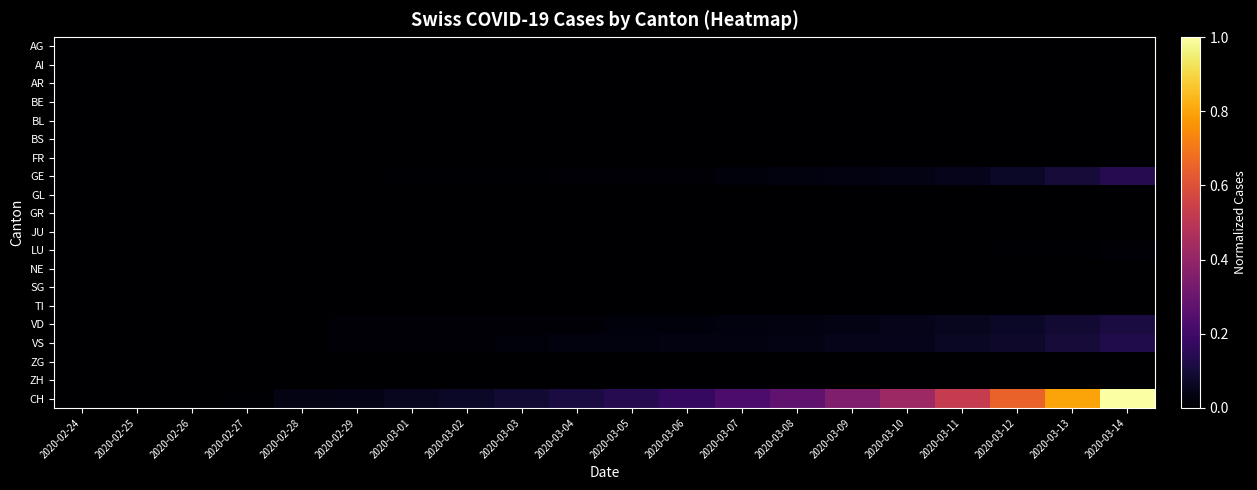

Reading left to right, list all the values displayed in this chart.

AG: 2020-02-24=0.0	2020-02-25=0.0	2020-02-26=0.0	2020-02-27=0.0	2020-02-28=0.0	2020-02-29=0.0	2020-03-01=0.0	2020-03-02=0.0	2020-03-03=0.0	2020-03-04=0.0	2020-03-05=0.0	2020-03-06=0.0	2020-03-07=0.0	2020-03-08=0.0	2020-03-09=0.0	2020-03-10=0.0	2020-03-11=0.0	2020-03-12=0.0	2020-03-13=0.0	2020-03-14=0.0
AI: 2020-02-24=0.0	2020-02-25=0.0	2020-02-26=0.0	2020-02-27=0.0	2020-02-28=0.0	2020-02-29=0.0	2020-03-01=0.0	2020-03-02=0.0	2020-03-03=0.0	2020-03-04=0.0	2020-03-05=0.0	2020-03-06=0.0	2020-03-07=0.0	2020-03-08=0.0	2020-03-09=0.0	2020-03-10=0.0	2020-03-11=0.0	2020-03-12=0.0	2020-03-13=0.0	2020-03-14=0.0
AR: 2020-02-24=0.0	2020-02-25=0.0	2020-02-26=0.0	2020-02-27=0.0	2020-02-28=0.0	2020-02-29=0.0	2020-03-01=0.0	2020-03-02=0.0	2020-03-03=0.0	2020-03-04=0.0	2020-03-05=0.0	2020-03-06=0.0	2020-03-07=0.0	2020-03-08=0.0	2020-03-09=0.0	2020-03-10=0.0	2020-03-11=0.0	2020-03-12=0.0	2020-03-13=0.0	2020-03-14=0.0
BE: 2020-02-24=0.0	2020-02-25=0.0	2020-02-26=0.0	2020-02-27=0.0	2020-02-28=0.0	2020-02-29=0.0	2020-03-01=0.0	2020-03-02=0.0	2020-03-03=0.0	2020-03-04=0.0	2020-03-05=0.0	2020-03-06=0.0	2020-03-07=0.0	2020-03-08=0.0	2020-03-09=0.0	2020-03-10=0.0	2020-03-11=0.0	2020-03-12=0.0	2020-03-13=0.0	2020-03-14=0.0
BL: 2020-02-24=0.0	2020-02-25=0.0	2020-02-26=0.0	2020-02-27=0.0	2020-02-28=0.0	2020-02-29=0.0	2020-03-01=0.0	2020-03-02=0.0	2020-03-03=0.0	2020-03-04=0.0	2020-03-05=0.0	2020-03-06=0.0	2020-03-07=0.0	2020-03-08=0.0	2020-03-09=0.0	2020-03-10=0.0	2020-03-11=0.0	2020-03-12=0.0	2020-03-13=0.0	2020-03-14=0.0
BS: 2020-02-24=0.0	2020-02-25=0.0	2020-02-26=0.0	2020-02-27=0.0	2020-02-28=0.0	2020-02-29=0.0	2020-03-01=0.0	2020-03-02=0.0	2020-03-03=0.0	2020-03-04=0.0	2020-03-05=0.0	2020-03-06=0.0	2020-03-07=0.0	2020-03-08=0.0	2020-03-09=0.0	2020-03-10=0.0	2020-03-11=0.0	2020-03-12=0.0	2020-03-13=0.0	2020-03-14=0.0
FR: 2020-02-24=0.0	2020-02-25=0.0	2020-02-26=0.0	2020-02-27=0.0	2020-02-28=0.0	2020-02-29=0.0	2020-03-01=0.0	2020-03-02=0.0	2020-03-03=0.0	2020-03-04=0.0	2020-03-05=0.0	2020-03-06=0.0	2020-03-07=0.0	2020-03-08=0.0	2020-03-09=0.0	2020-03-10=0.0	2020-03-11=0.0	2020-03-12=0.0	2020-03-13=0.0	2020-03-14=0.0
GE: 2020-02-24=0.0	2020-02-25=0.0	2020-02-26=0.0	2020-02-27=0.0	2020-02-28=0.0	2020-02-29=0.0	2020-03-01=0.0	2020-03-02=0.0	2020-03-03=0.0	2020-03-04=0.0	2020-03-05=0.0	2020-03-06=0.0	2020-03-07=0.0	2020-03-08=0.0	2020-03-09=0.0	2020-03-10=0.0	2020-03-11=0.1	2020-03-12=0.1	2020-03-13=0.1	2020-03-14=0.1
GL: 2020-02-24=0.0	2020-02-25=0.0	2020-02-26=0.0	2020-02-27=0.0	2020-02-28=0.0	2020-02-29=0.0	2020-03-01=0.0	2020-03-02=0.0	2020-03-03=0.0	2020-03-04=0.0	2020-03-05=0.0	2020-03-06=0.0	2020-03-07=0.0	2020-03-08=0.0	2020-03-09=0.0	2020-03-10=0.0	2020-03-11=0.0	2020-03-12=0.0	2020-03-13=0.0	2020-03-14=0.0
GR: 2020-02-24=0.0	2020-02-25=0.0	2020-02-26=0.0	2020-02-27=0.0	2020-02-28=0.0	2020-02-29=0.0	2020-03-01=0.0	2020-03-02=0.0	2020-03-03=0.0	2020-03-04=0.0	2020-03-05=0.0	2020-03-06=0.0	2020-03-07=0.0	2020-03-08=0.0	2020-03-09=0.0	2020-03-10=0.0	2020-03-11=0.0	2020-03-12=0.0	2020-03-13=0.0	2020-03-14=0.0
JU: 2020-02-24=0.0	2020-02-25=0.0	2020-02-26=0.0	2020-02-27=0.0	2020-02-28=0.0	2020-02-29=0.0	2020-03-01=0.0	2020-03-02=0.0	2020-03-03=0.0	2020-03-04=0.0	2020-03-05=0.0	2020-03-06=0.0	2020-03-07=0.0	2020-03-08=0.0	2020-03-09=0.0	2020-03-10=0.0	2020-03-11=0.0	2020-03-12=0.0	2020-03-13=0.0	2020-03-14=0.0
LU: 2020-02-24=0.0	2020-02-25=0.0	2020-02-26=0.0	2020-02-27=0.0	2020-02-28=0.0	2020-02-29=0.0	2020-03-01=0.0	2020-03-02=0.0	2020-03-03=0.0	2020-03-04=0.0	2020-03-05=0.0	2020-03-06=0.0	2020-03-07=0.0	2020-03-08=0.0	2020-03-09=0.0	2020-03-10=0.0	2020-03-11=0.0	2020-03-12=0.0	2020-03-13=0.0	2020-03-14=0.0
NE: 2020-02-24=0.0	2020-02-25=0.0	2020-02-26=0.0	2020-02-27=0.0	2020-02-28=0.0	2020-02-29=0.0	2020-03-01=0.0	2020-03-02=0.0	2020-03-03=0.0	2020-03-04=0.0	2020-03-05=0.0	2020-03-06=0.0	2020-03-07=0.0	2020-03-08=0.0	2020-03-09=0.0	2020-03-10=0.0	2020-03-11=0.0	2020-03-12=0.0	2020-03-13=0.0	2020-03-14=0.0
SG: 2020-02-24=0.0	2020-02-25=0.0	2020-02-26=0.0	2020-02-27=0.0	2020-02-28=0.0	2020-02-29=0.0	2020-03-01=0.0	2020-03-02=0.0	2020-03-03=0.0	2020-03-04=0.0	2020-03-05=0.0	2020-03-06=0.0	2020-03-07=0.0	2020-03-08=0.0	2020-03-09=0.0	2020-03-10=0.0	2020-03-11=0.0	2020-03-12=0.0	2020-03-13=0.0	2020-03-14=0.0
TI: 2020-02-24=0.0	2020-02-25=0.0	2020-02-26=0.0	2020-02-27=0.0	2020-02-28=0.0	2020-02-29=0.0	2020-03-01=0.0	2020-03-02=0.0	2020-03-03=0.0	2020-03-04=0.0	2020-03-05=0.0	2020-03-06=0.0	2020-03-07=0.0	2020-03-08=0.0	2020-03-09=0.0	2020-03-10=0.0	2020-03-11=0.0	2020-03-12=0.0	2020-03-13=0.0	2020-03-14=0.0
VD: 2020-02-24=0.0	2020-02-25=0.0	2020-02-26=0.0	2020-02-27=0.0	2020-02-28=0.0	2020-02-29=0.0	2020-03-01=0.0	2020-03-02=0.0	2020-03-03=0.0	2020-03-04=0.0	2020-03-05=0.0	2020-03-06=0.0	2020-03-07=0.0	2020-03-08=0.0	2020-03-09=0.0	2020-03-10=0.0	2020-03-11=0.1	2020-03-12=0.1	2020-03-13=0.1	2020-03-14=0.1
VS: 2020-02-24=0.0	2020-02-25=0.0	2020-02-26=0.0	2020-02-27=0.0	2020-02-28=0.0	2020-02-29=0.0	2020-03-01=0.0	2020-03-02=0.0	2020-03-03=0.0	2020-03-04=0.0	2020-03-05=0.0	2020-03-06=0.0	2020-03-07=0.0	2020-03-08=0.0	2020-03-09=0.0	2020-03-10=0.1	2020-03-11=0.1	2020-03-12=0.1	2020-03-13=0.1	2020-03-14=0.1
ZG: 2020-02-24=0.0	2020-02-25=0.0	2020-02-26=0.0	2020-02-27=0.0	2020-02-28=0.0	2020-02-29=0.0	2020-03-01=0.0	2020-03-02=0.0	2020-03-03=0.0	2020-03-04=0.0	2020-03-05=0.0	2020-03-06=0.0	2020-03-07=0.0	2020-03-08=0.0	2020-03-09=0.0	2020-03-10=0.0	2020-03-11=0.0	2020-03-12=0.0	2020-03-13=0.0	2020-03-14=0.0
ZH: 2020-02-24=0.0	2020-02-25=0.0	2020-02-26=0.0	2020-02-27=0.0	2020-02-28=0.0	2020-02-29=0.0	2020-03-01=0.0	2020-03-02=0.0	2020-03-03=0.0	2020-03-04=0.0	2020-03-05=0.0	2020-03-06=0.0	2020-03-07=0.0	2020-03-08=0.0	2020-03-09=0.0	2020-03-10=0.0	2020-03-11=0.0	2020-03-12=0.0	2020-03-13=0.0	2020-03-14=0.0
CH: 2020-02-24=0.0	2020-02-25=0.0	2020-02-26=0.0	2020-02-27=0.0	2020-02-28=0.0	2020-02-29=0.0	2020-03-01=0.1	2020-03-02=0.1	2020-03-03=0.1	2020-03-04=0.1	2020-03-05=0.1	2020-03-06=0.2	2020-03-07=0.2	2020-03-08=0.3	2020-03-09=0.3	2020-03-10=0.4	2020-03-11=0.5	2020-03-12=0.7	2020-03-13=0.8	2020-03-14=1.0